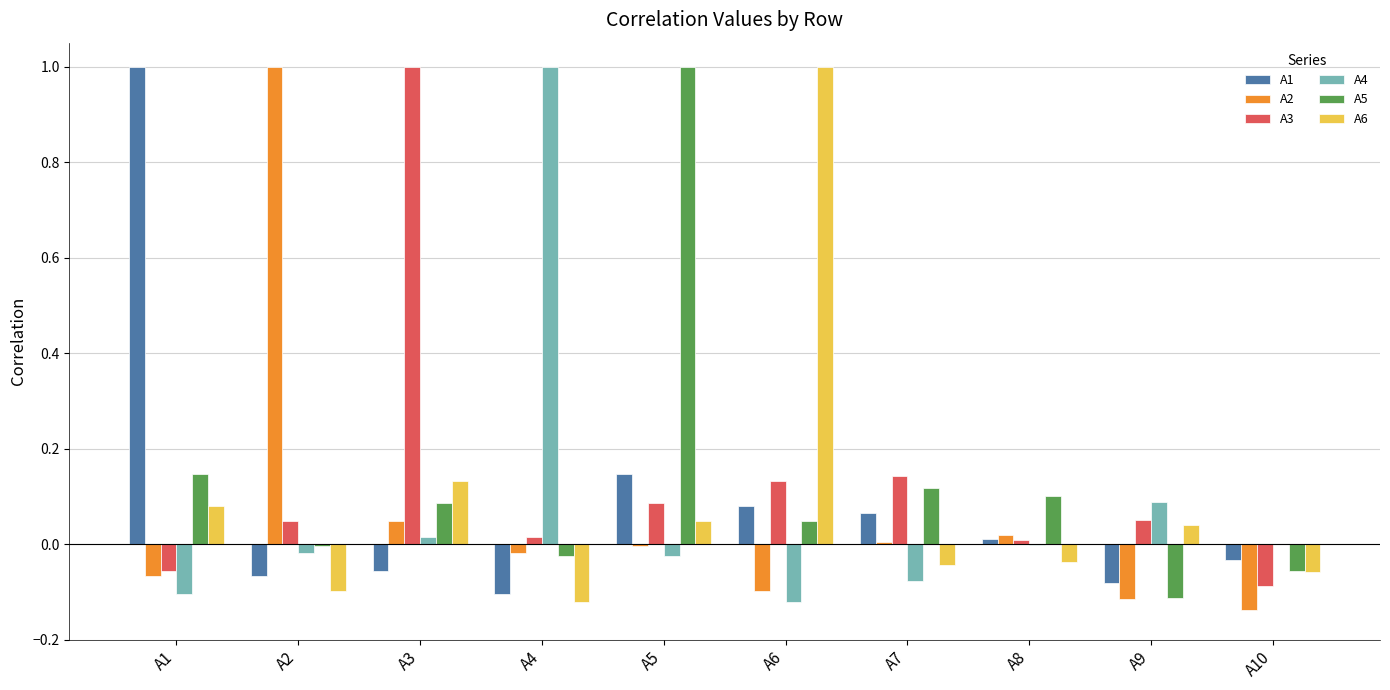

What is the total value across all series at A1?

1.0